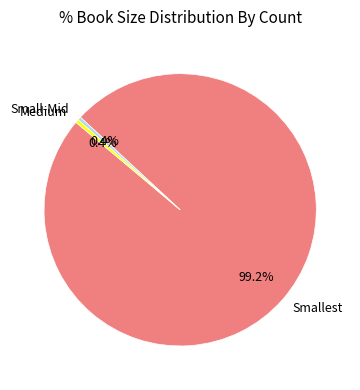

What is the largest slice in the pie chart?

Smallest